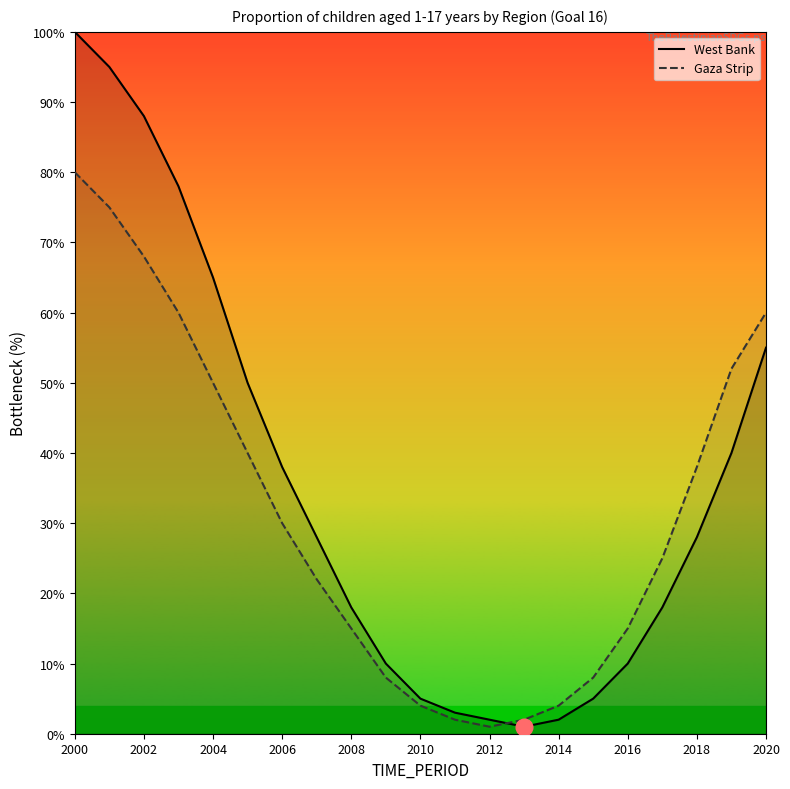

At how many categories does at least one series exceed 28?

10